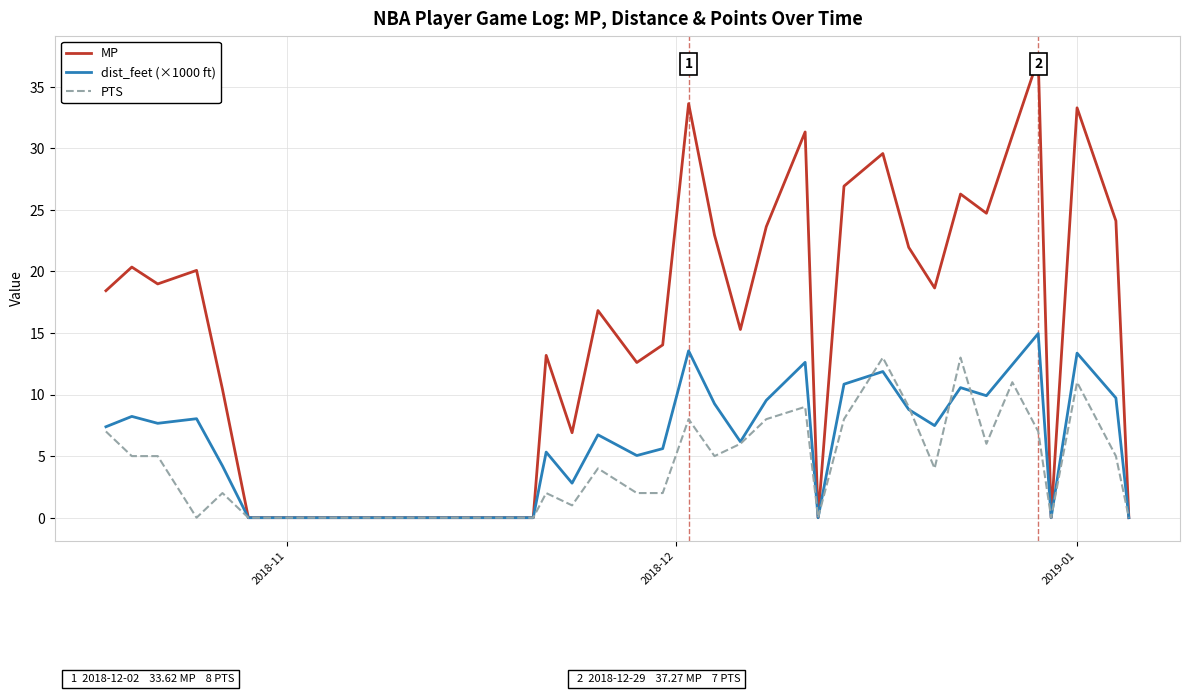

Which series has the largest total across all categories?

MP